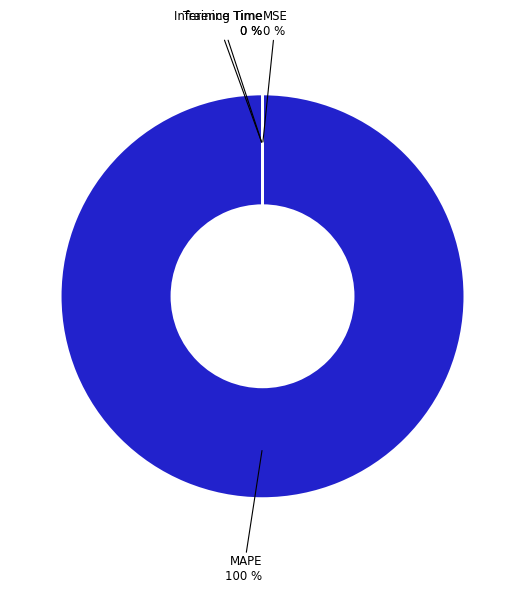

Which category accounts for the majority?

MAPE